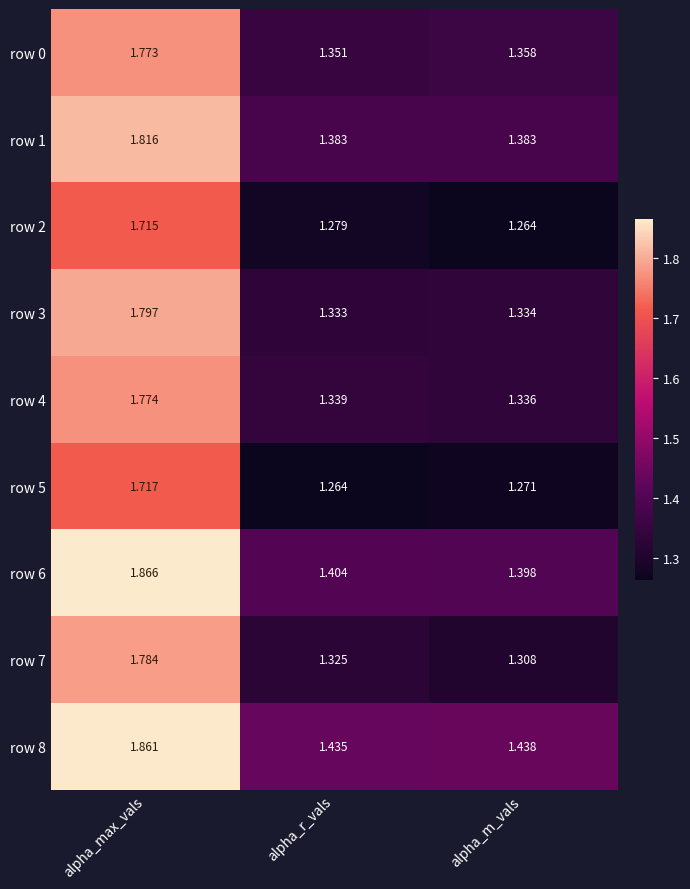

Is the value of row 4 at alpha_r_vals greater than the value of row 1 at alpha_r_vals?

No